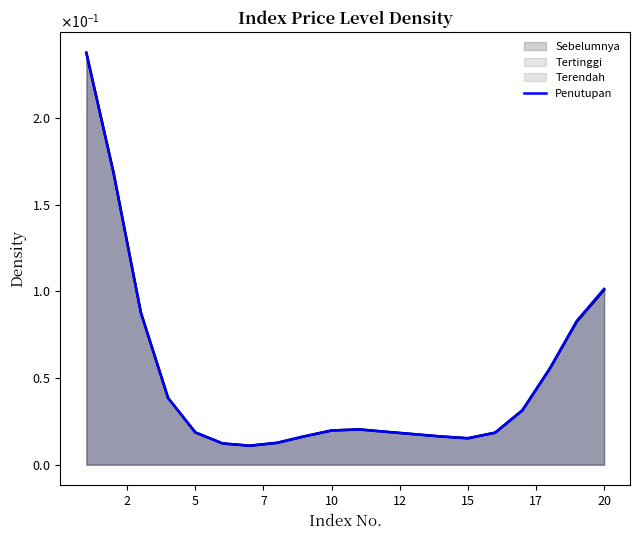

The value at 16 is 0.0. True or false?

False